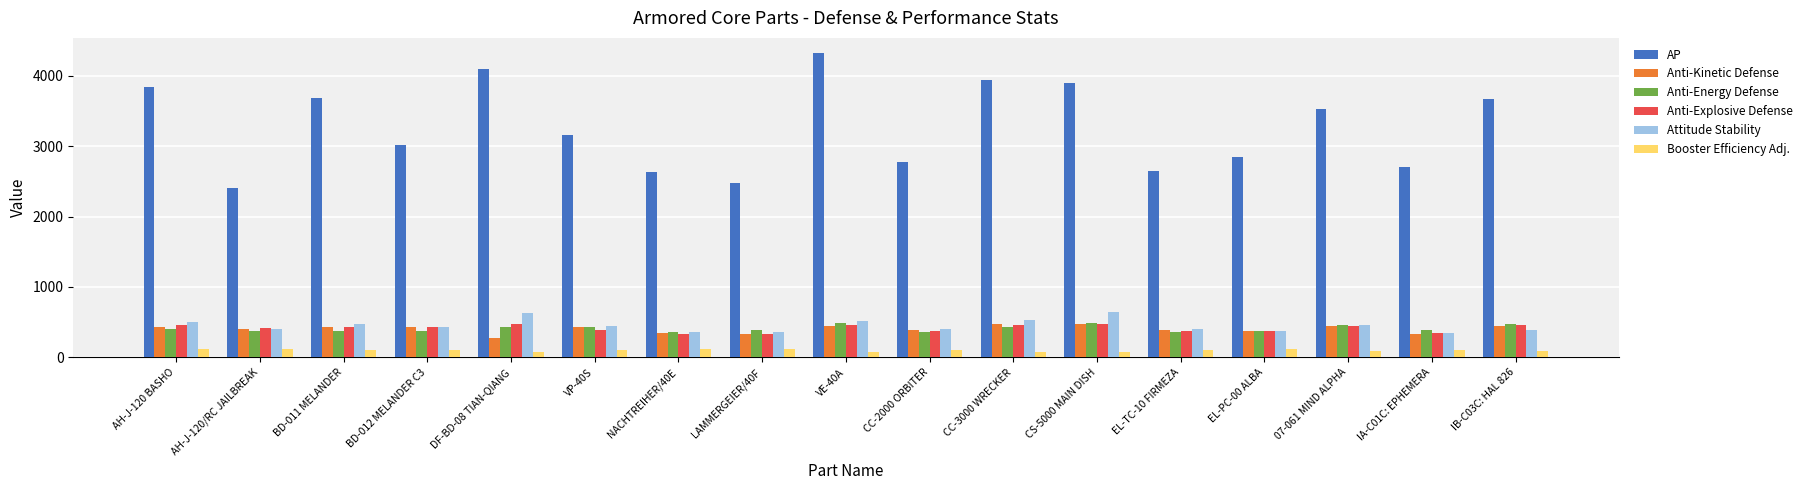

True or false: Anti-Explosive Defense has a value of 420 at AH-J-120/RC JAILBREAK.

True